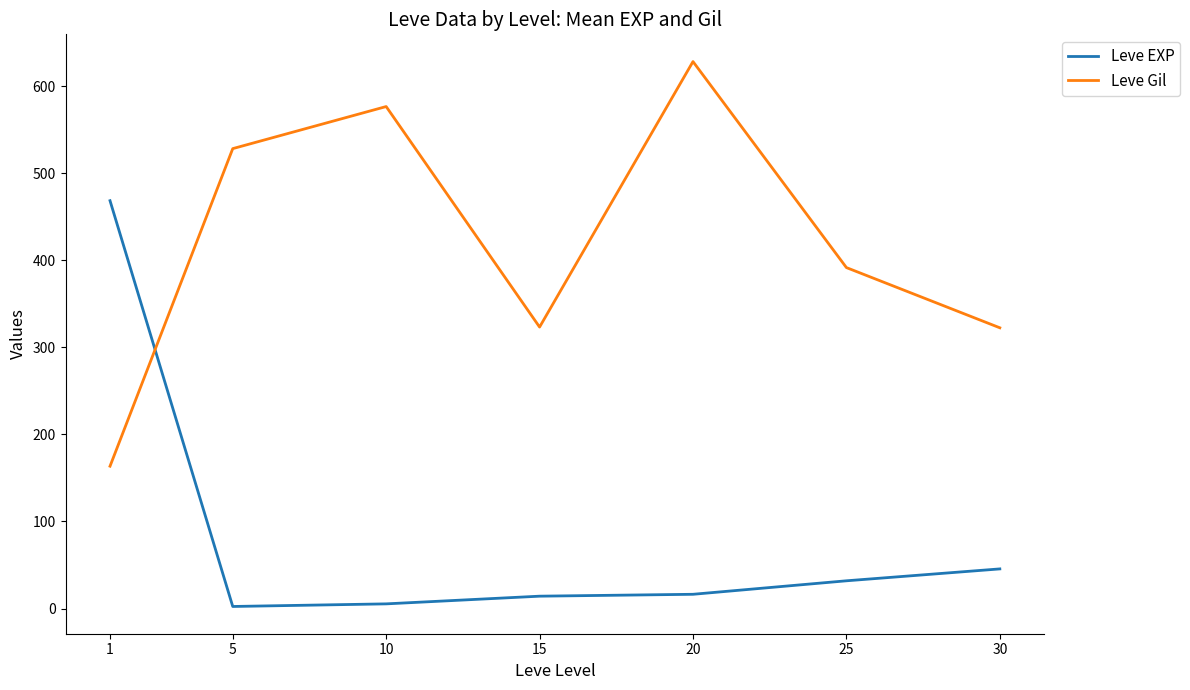

What is the difference between the Leve EXP values at 15 and 20?

2.2